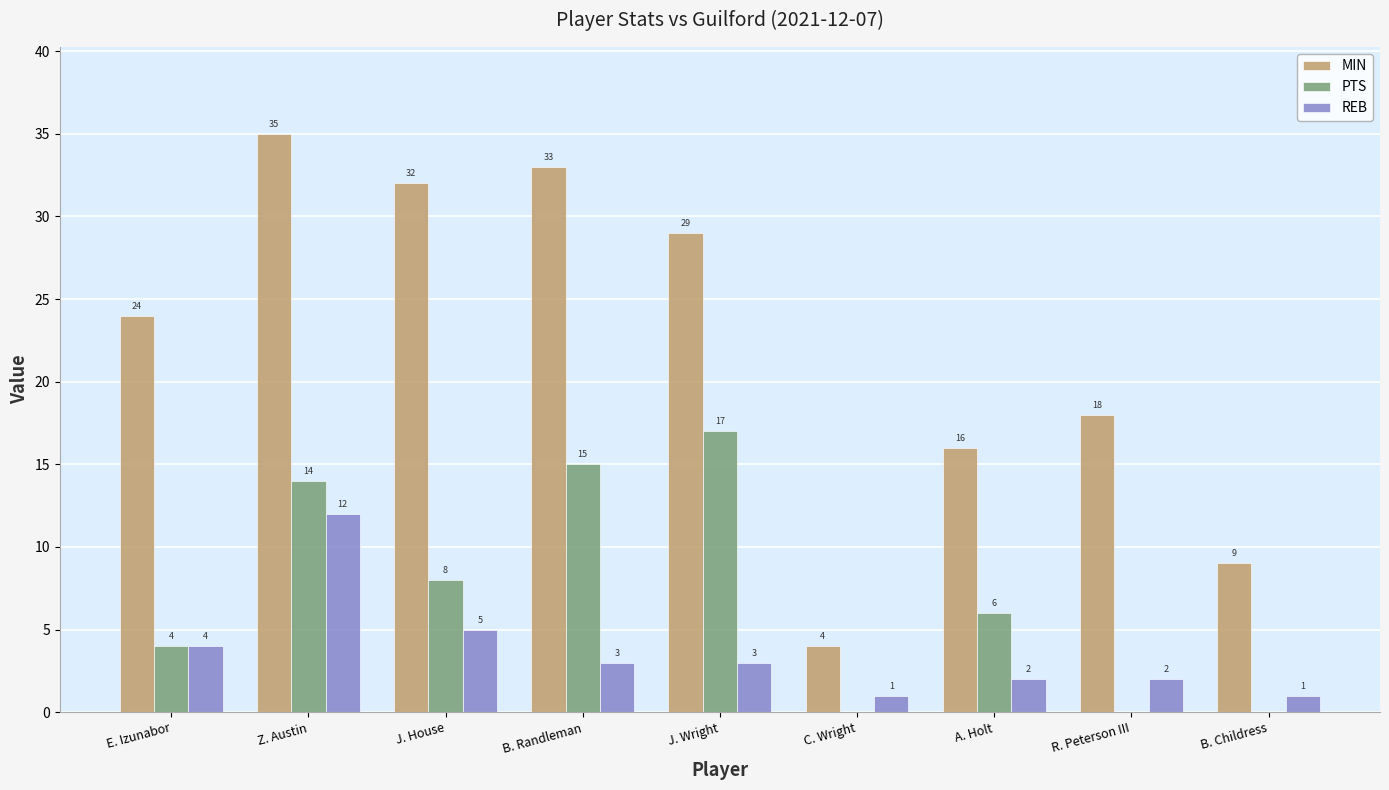

How many categories are shown in the chart?

9